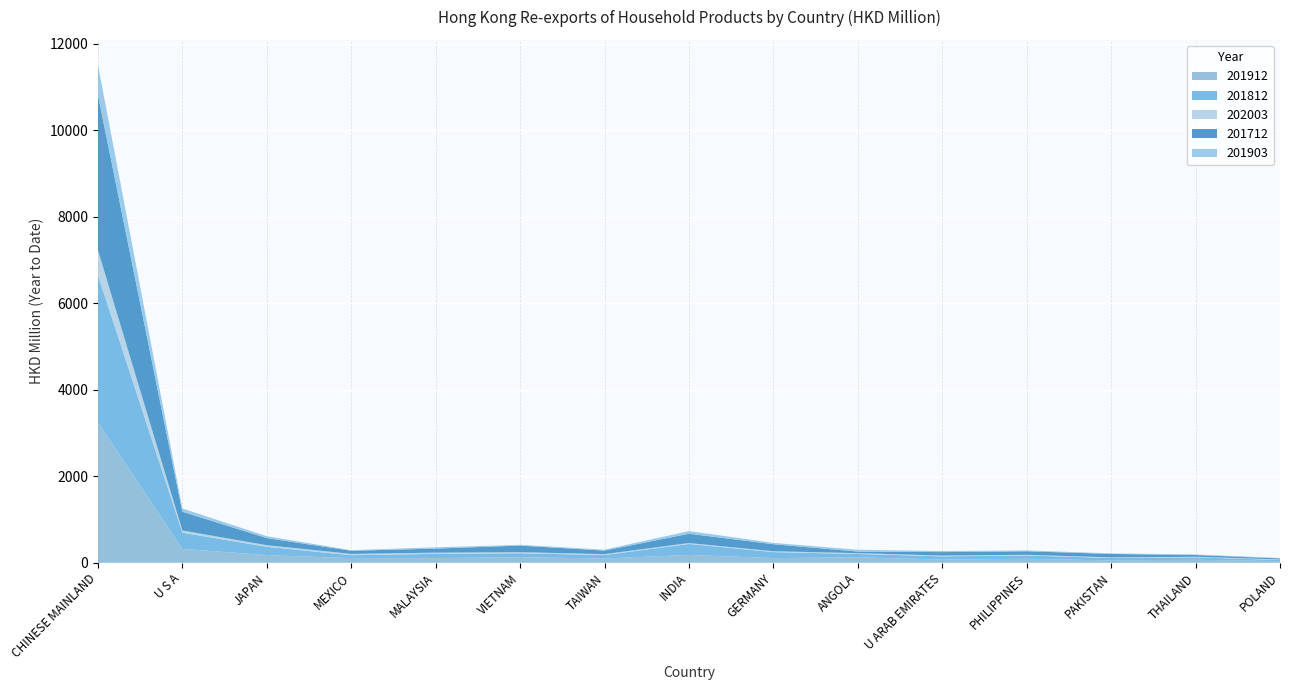

Reading left to right, list all the values displayed in this chart.

201912: 3243.7	320.5	177.3	107.5	107.1	127.7	99.4	181.0	108.0	126.3	75.0	92.2	54.6	69.6	37.6
201812: 3405.7	375.0	192.0	67.1	98.9	92.3	78.4	253.8	138.9	76.8	73.8	76.7	55.4	54.8	27.1
202003: 581.3	51.2	37.5	30.7	28.1	25.0	22.9	21.8	20.4	19.7	18.6	16.2	14.6	13.6	12.0
201712: 3586.9	433.8	164.4	72.1	94.0	153.0	81.1	215.2	161.7	36.5	79.8	81.1	80.1	40.9	24.6
201903: 699.8	76.0	42.9	14.3	29.6	16.8	21.8	61.4	31.5	42.4	23.4	19.3	12.3	14.6	9.1